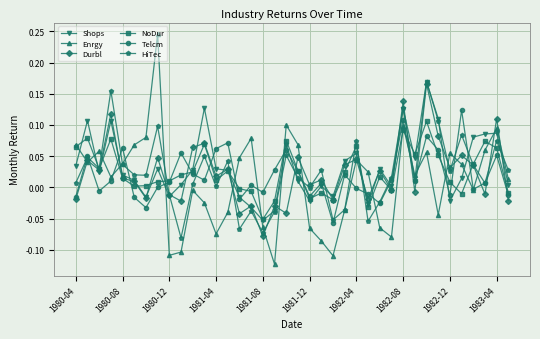

How many distinct data groups are displayed?

6